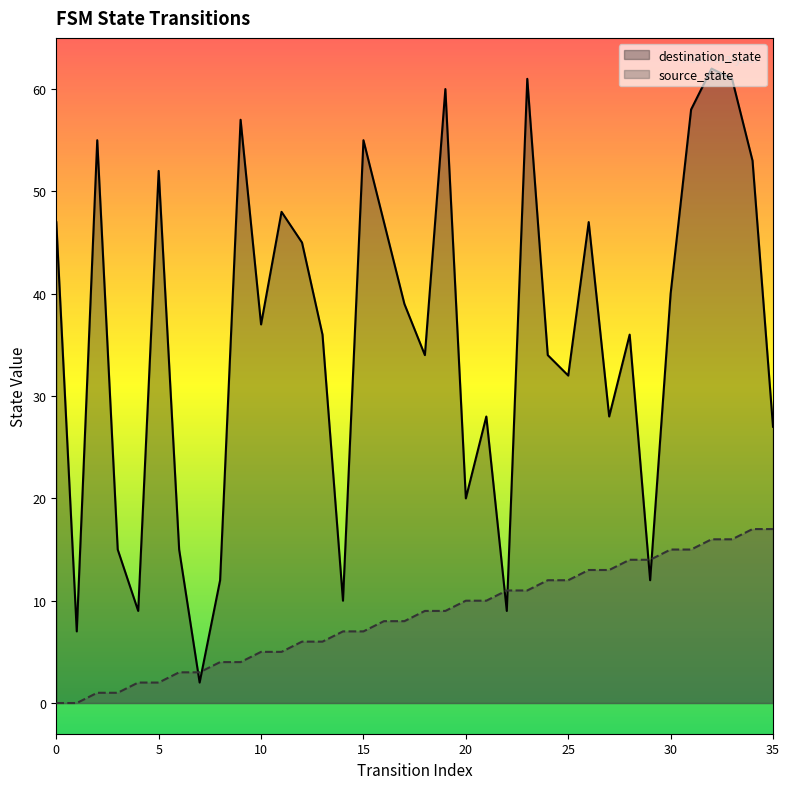

Which series has the widest spread of Y values?

destination_state